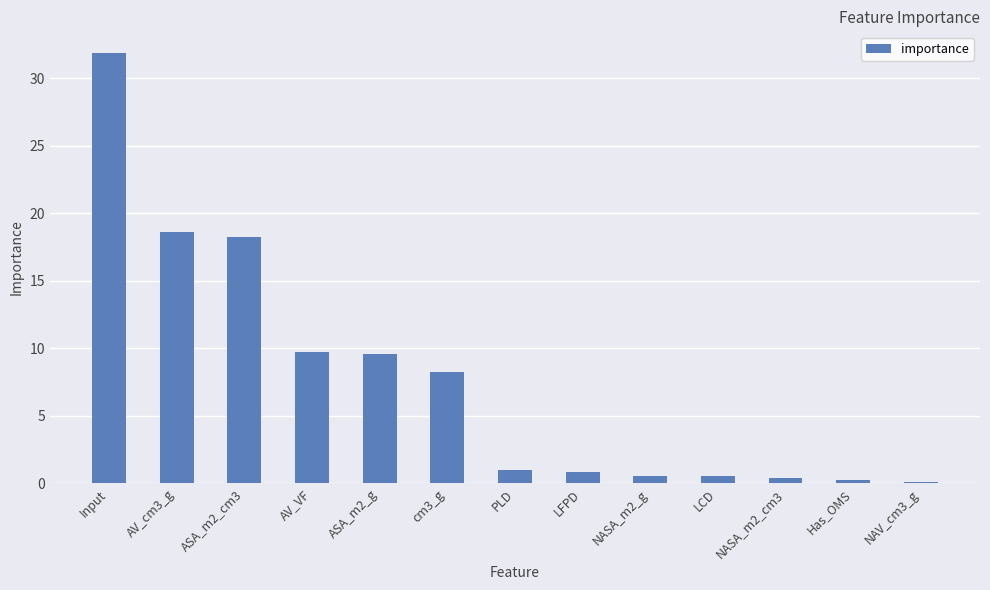

What is the difference between the values at NASA_m2_cm3 and cm3_g?

7.8